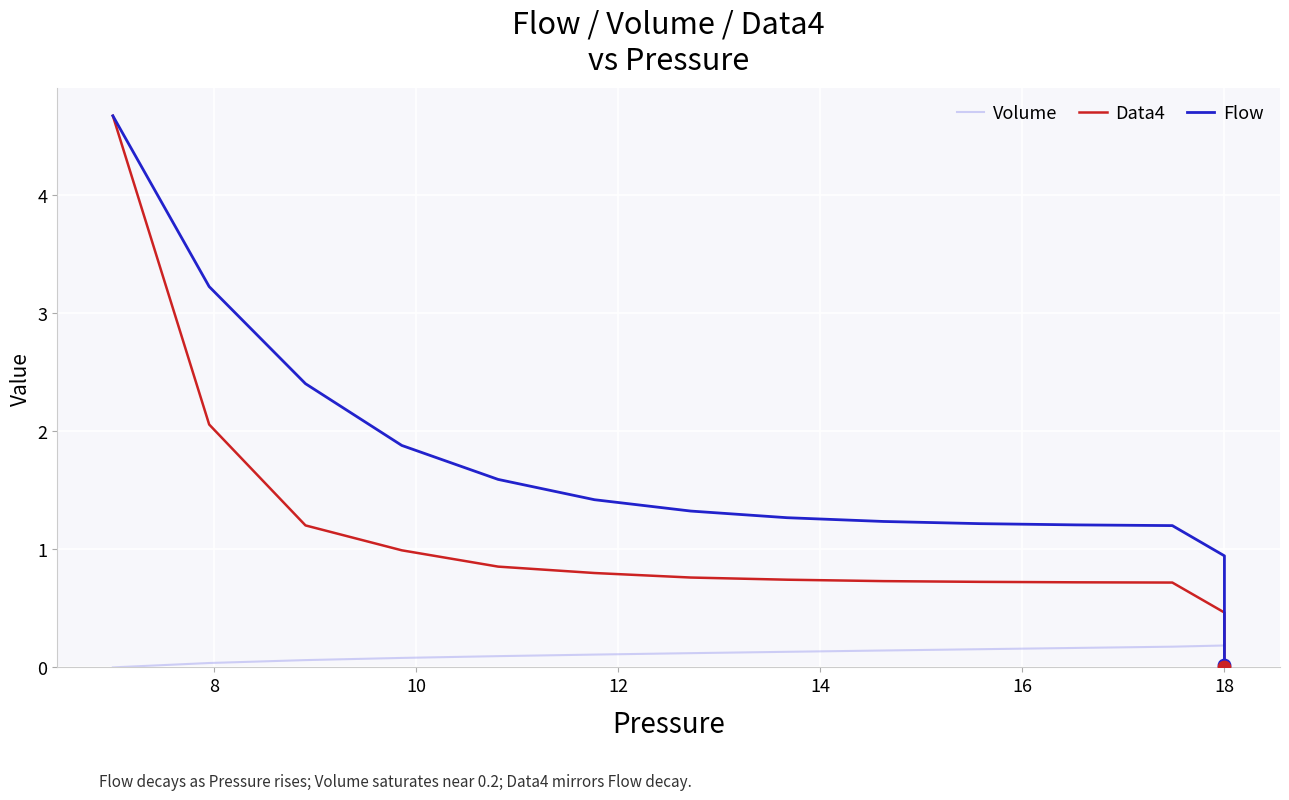

At how many categories does at least one series exceed 1?

12